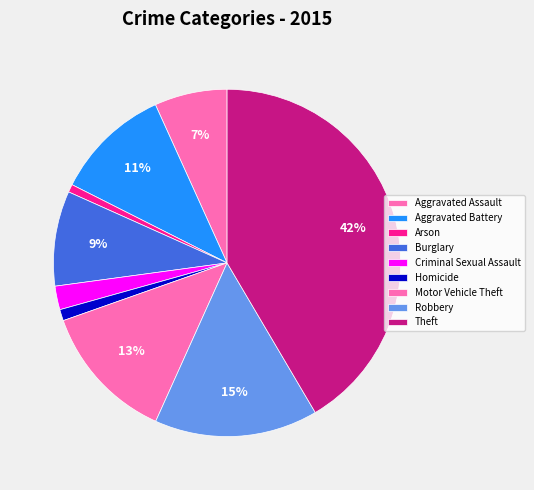

Which slice is the largest?

Theft